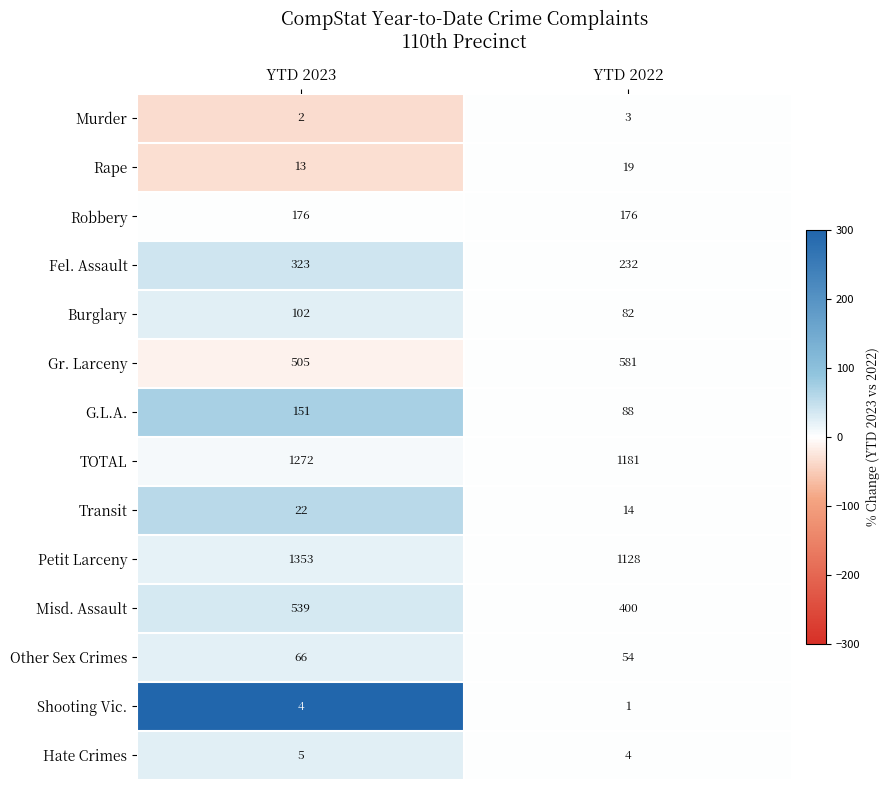

At which category is the sum across all series the highest?

YTD 2023